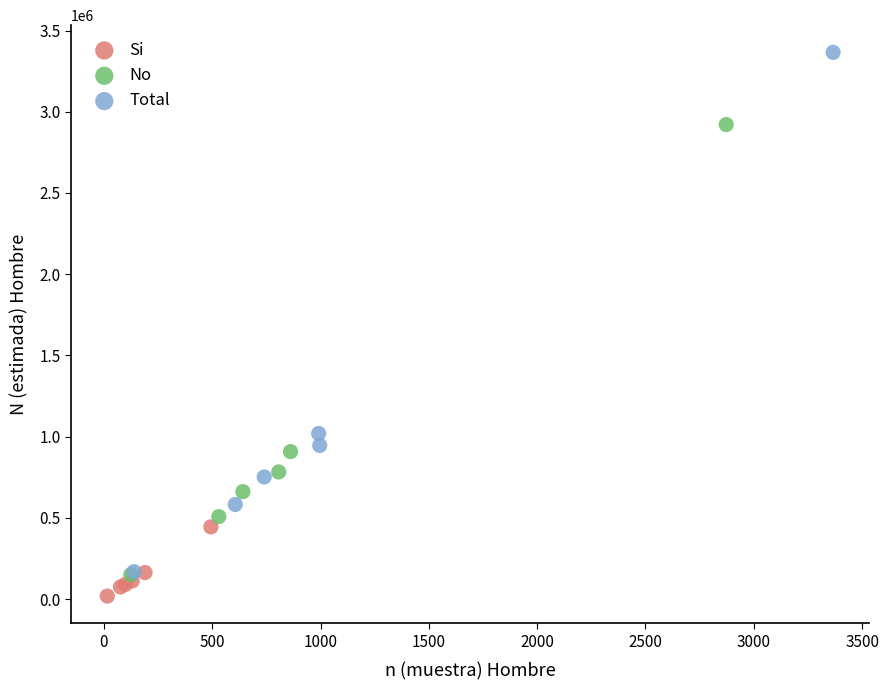

Which series reaches the minimum Y coordinate?

Si